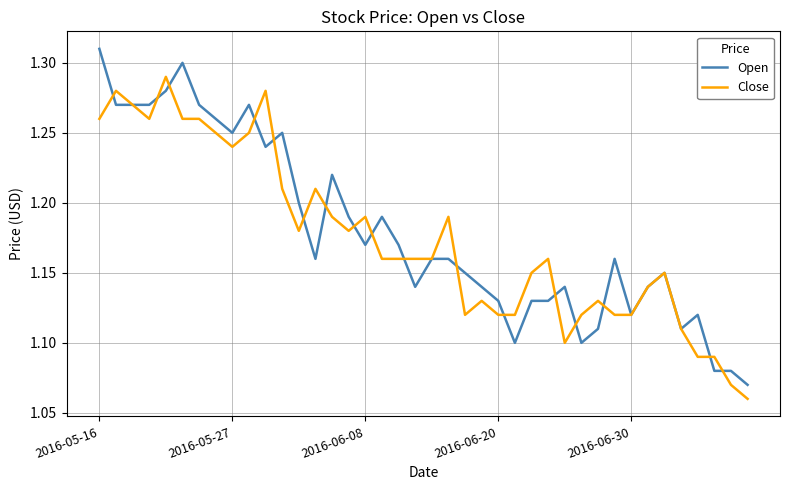

List the series in order of their peak value, highest first.

Open, Close